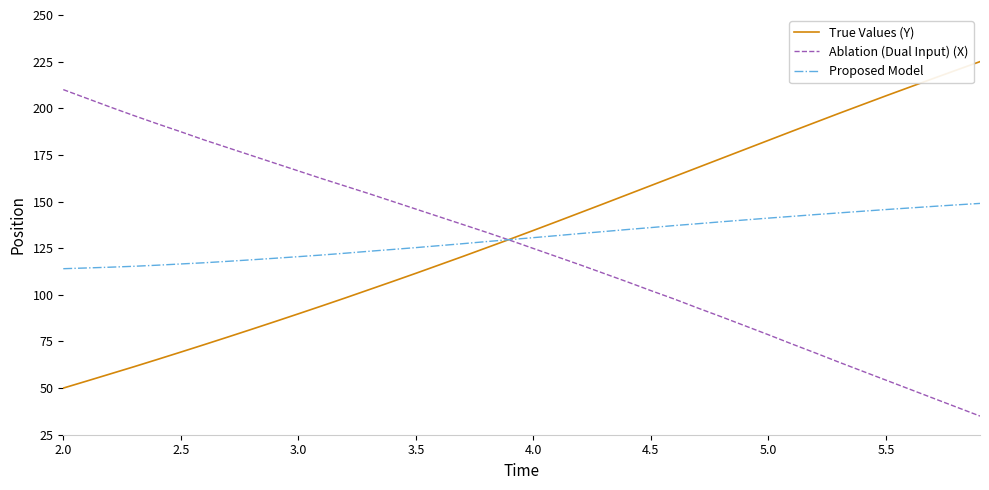

How many lines are shown in the chart?

3